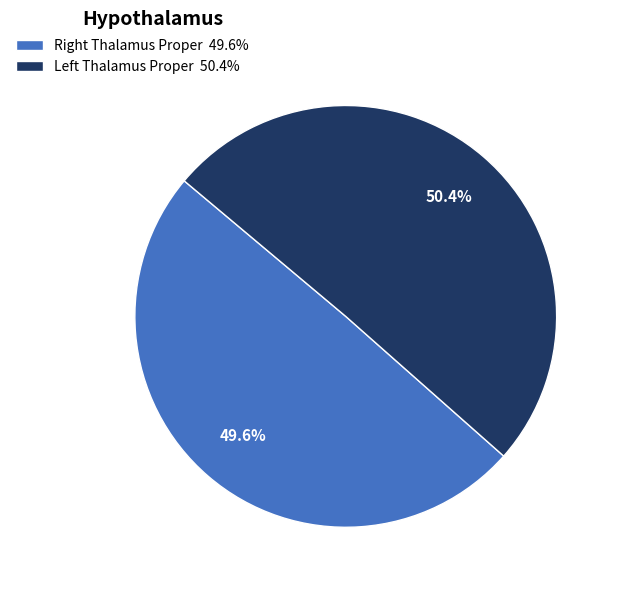

Rank the categories by value from lowest to highest.

Right Thalamus Proper, Left Thalamus Proper